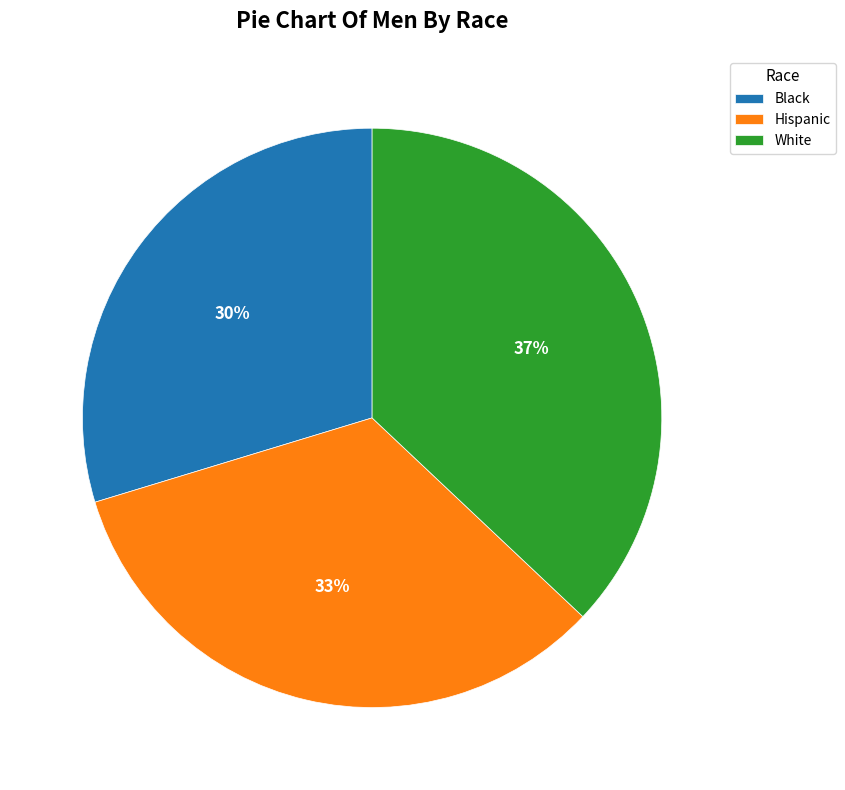

What percentage is the White slice, to the nearest percent?

37%